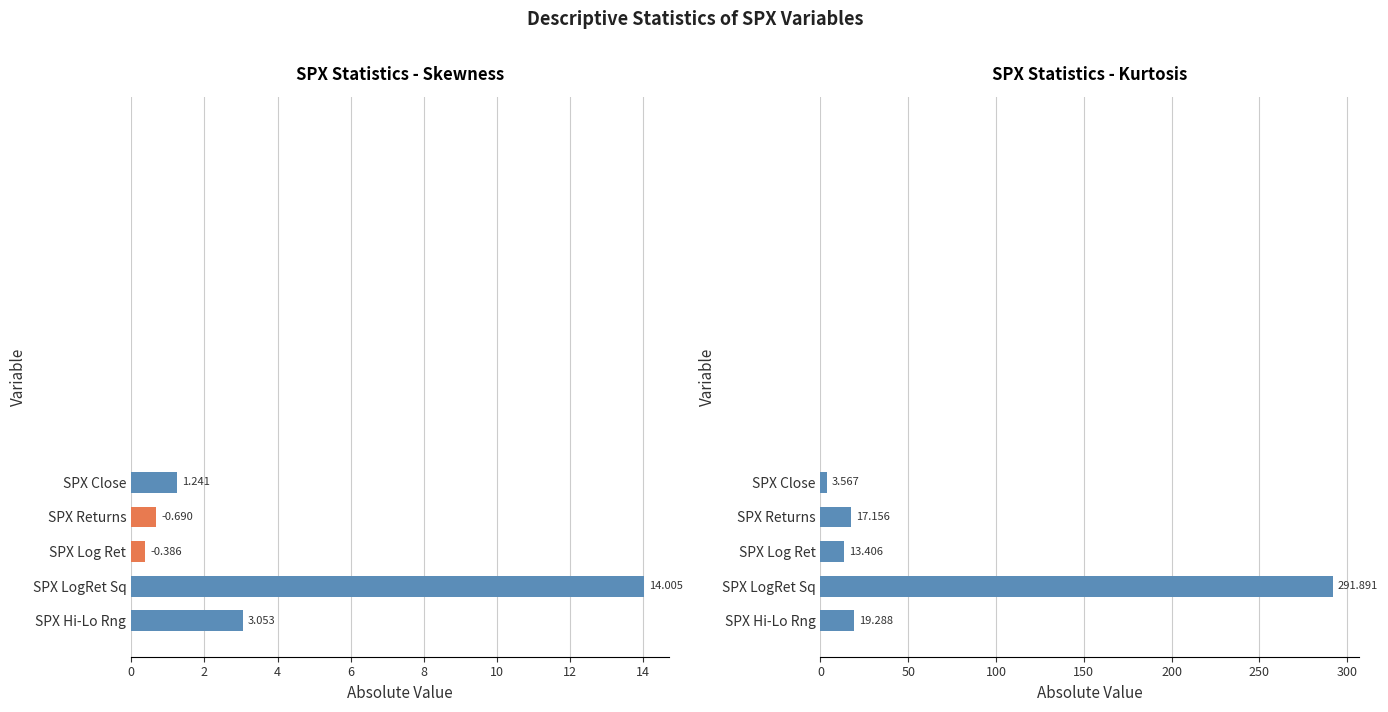

What are all the series names shown in the legend?

Skewness, Kurtosis